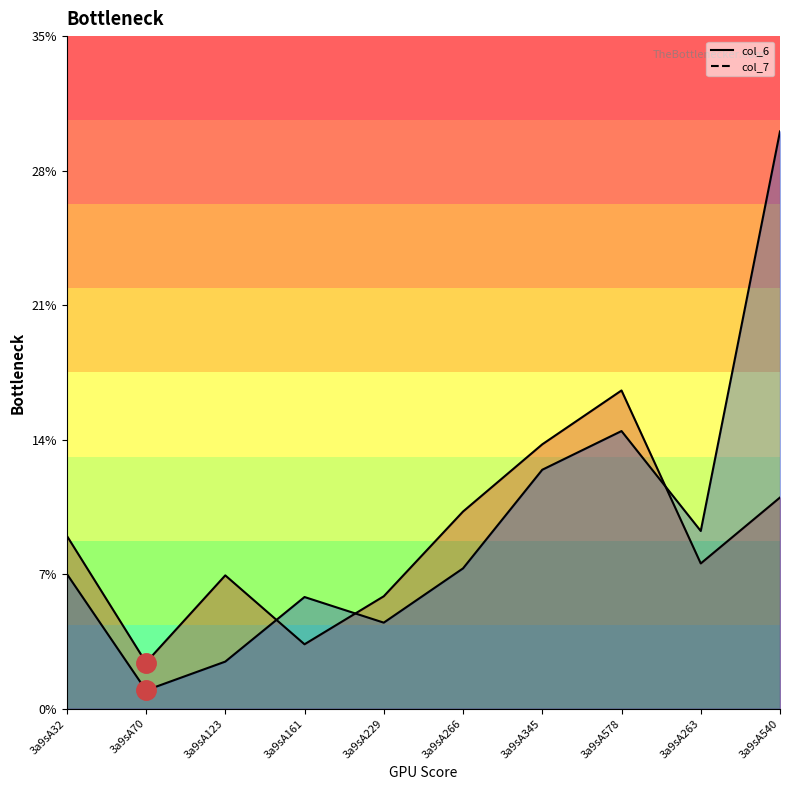

What is the label of the 7th point from the right?

3a9sA161